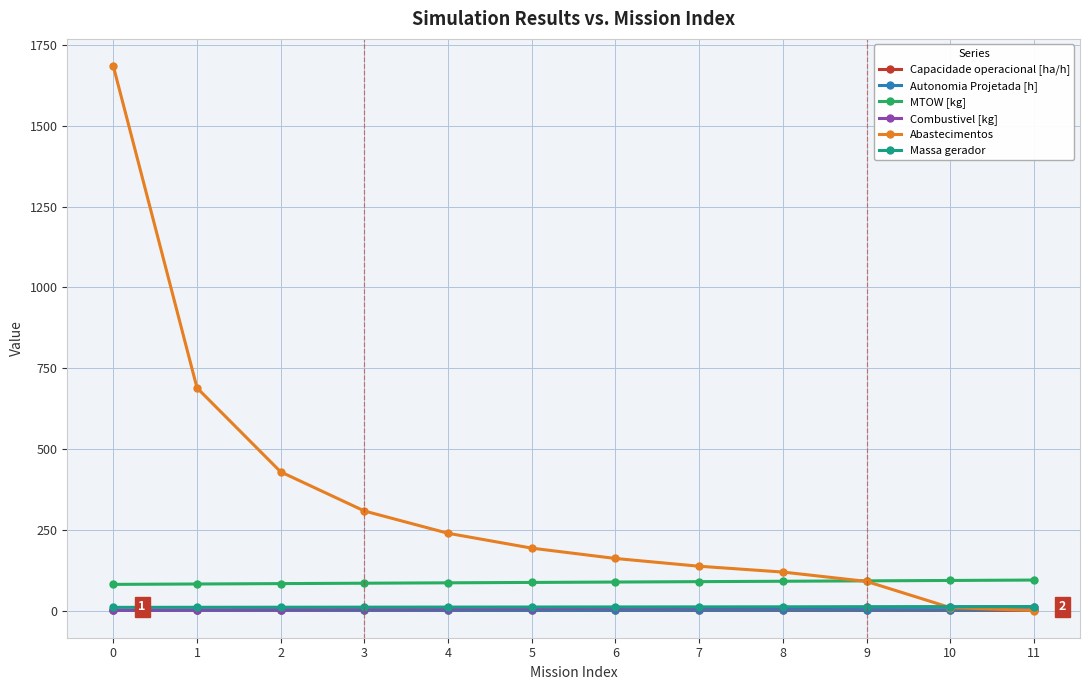

True or false: Capacidade operacional [ha/h] and MTOW [kg] intersect in this chart.

False